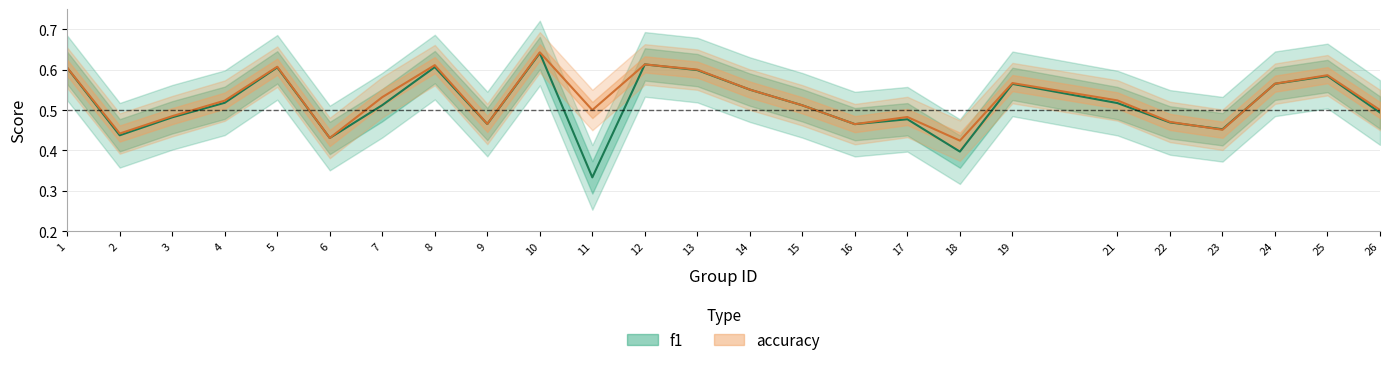

What is the total value across all series at 10?

1.3